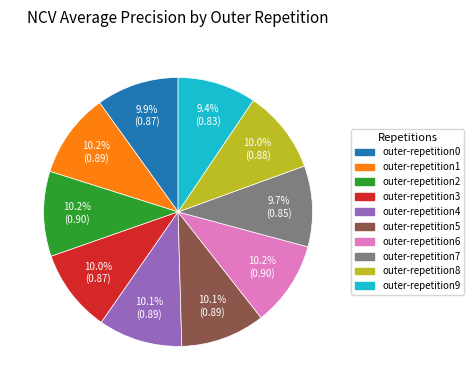

Is outer-repetition1 the majority of the pie?

No